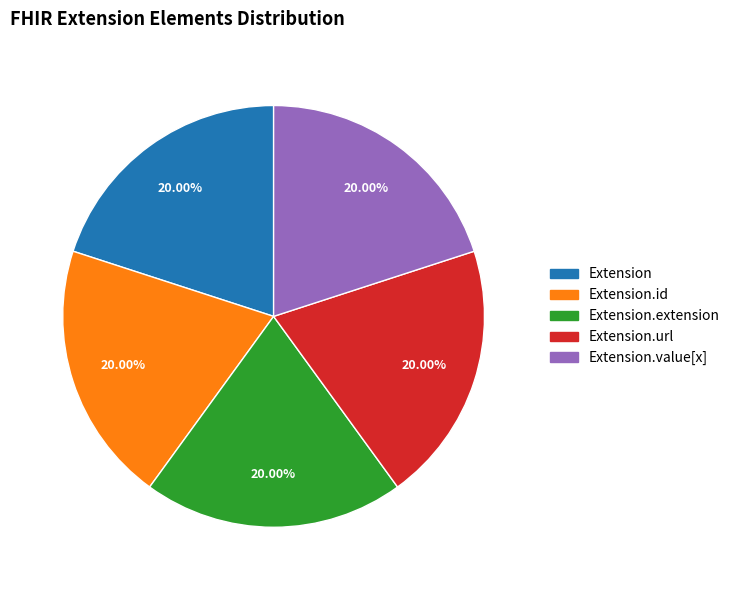

Is there any slice that represents more than half of the pie?

No